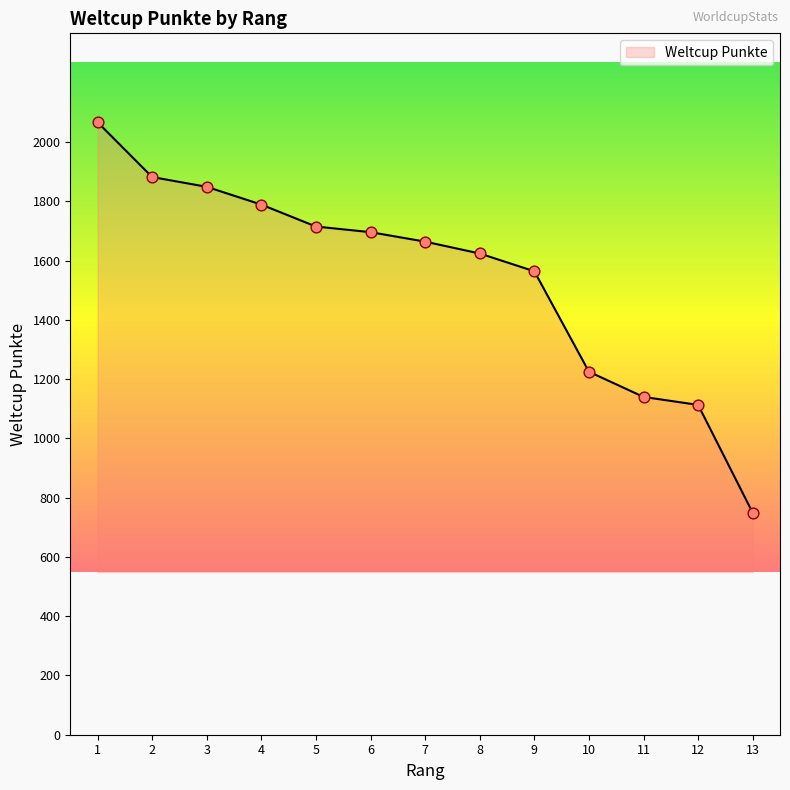

What is the ratio of the value at 6 to the value at 7?

1.0